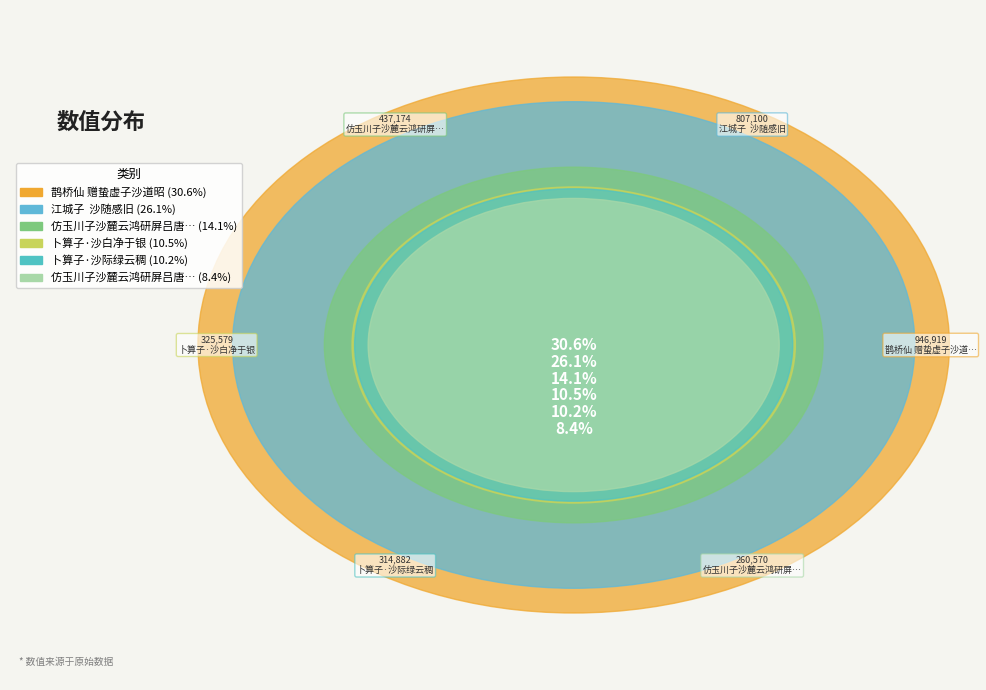

To the nearest percent, what is the average slice percentage?

17%